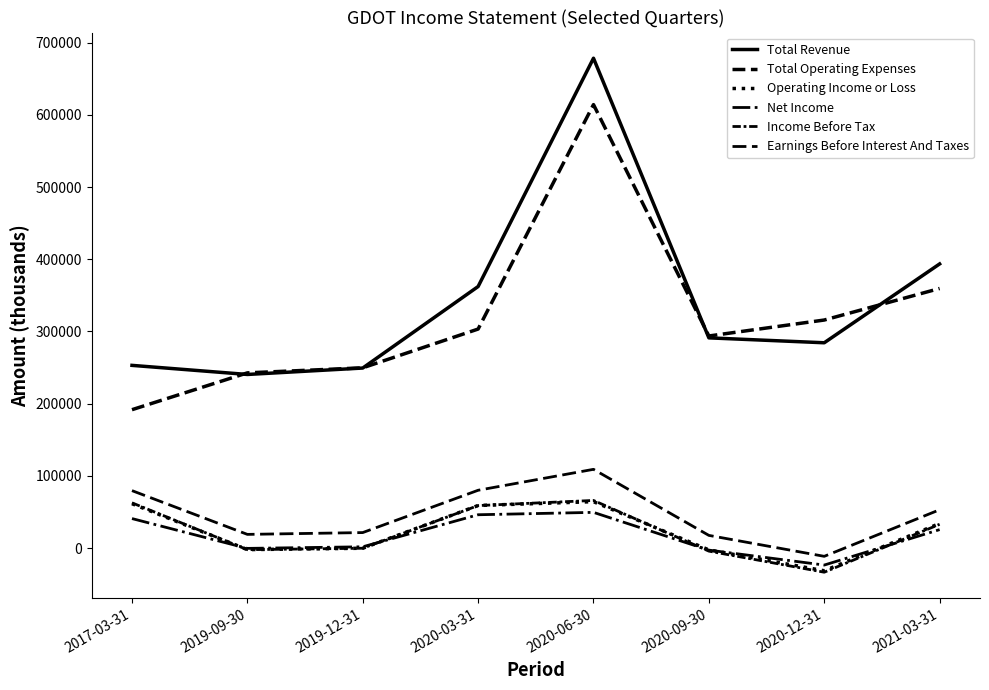

What is the difference between the second highest and minimum values in the Net Income series?

69700